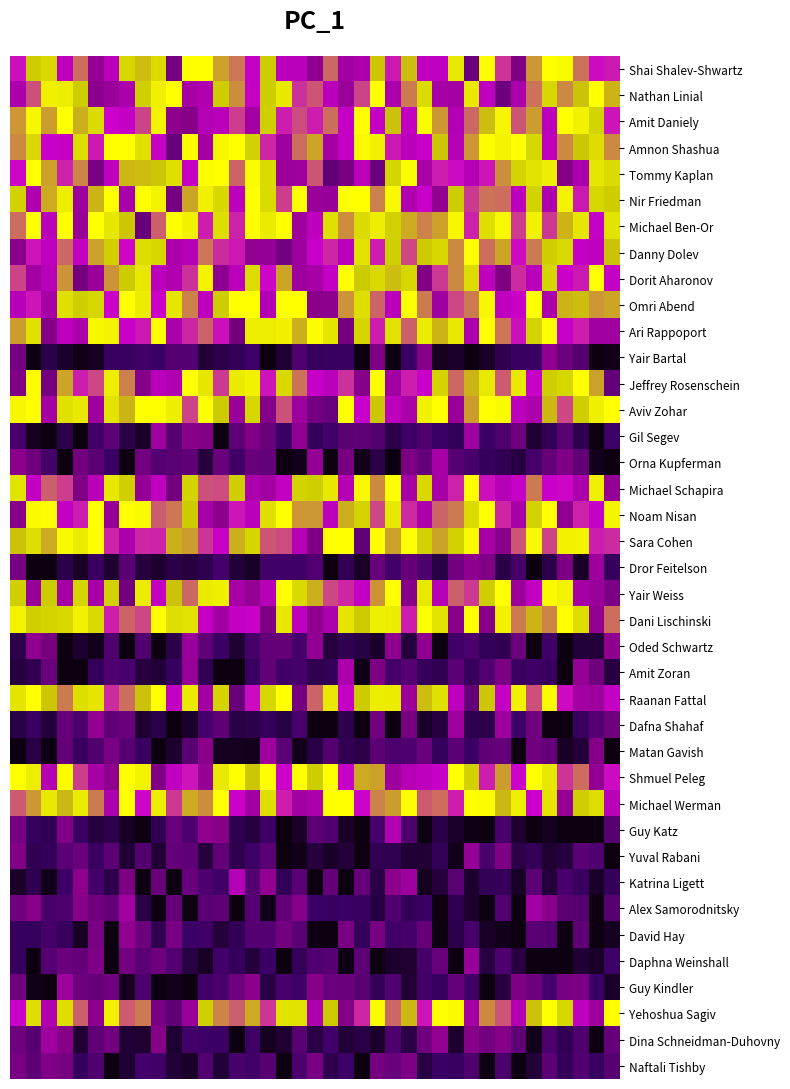

Reading left to right, extract all data points from this chart.

Shai Shalev-Shwartz: 0.7	0.8	0.9	0.6	0.7	0.5	0.6	0.9	0.8	0.9	0.4	1.0	1.0	0.8	0.7	0.6	0.8	0.6	0.6	0.5	0.7	0.5	0.6	0.8	0.7	0.8	0.6	0.6	0.9	0.4	1.0	0.7	0.4	0.8	1.0	1.0	0.7	0.7	0.7
Nathan Linial: 0.6	0.7	0.9	0.9	0.8	0.5	0.5	0.6	0.8	0.9	1.0	0.5	0.6	0.8	0.8	0.6	0.8	0.9	0.7	0.7	0.6	0.5	0.7	1.0	0.6	0.8	0.9	0.5	0.5	0.9	0.6	0.4	0.6	0.7	0.9	0.8	0.8	1.0	0.8
Amit Daniely: 0.8	1.0	0.8	1.0	0.8	0.9	0.7	0.6	0.7	1.0	0.5	0.4	0.6	0.6	0.7	0.5	0.8	0.7	0.7	0.7	0.7	0.6	1.0	0.6	0.8	0.6	1.0	0.8	0.6	0.7	0.8	1.0	0.7	0.8	0.6	1.0	1.0	0.8	0.7
Amnon Shashua: 0.8	0.9	0.6	0.6	0.9	0.7	1.0	1.0	0.9	0.6	0.3	1.0	0.5	1.0	1.0	0.8	0.7	0.5	0.7	0.8	0.5	0.6	1.0	1.0	0.7	0.6	0.6	0.8	0.6	0.8	1.0	1.0	1.0	0.9	0.6	0.8	0.8	0.9	0.8
Tommy Kaplan: 0.7	1.0	0.8	0.7	0.8	0.4	0.6	0.8	0.8	0.8	0.9	0.6	1.0	1.0	0.7	1.0	0.9	0.5	0.5	0.7	0.3	0.4	0.6	0.3	0.9	1.0	0.5	0.7	0.7	0.6	0.7	0.8	0.9	0.9	0.9	0.4	0.6	0.9	0.9
Nir Friedman: 0.8	0.6	0.8	0.9	0.5	0.8	1.0	0.5	1.0	1.0	0.4	0.8	0.9	0.9	0.6	1.0	0.9	0.7	1.0	0.5	0.5	1.0	1.0	0.8	1.0	0.6	0.6	0.5	0.8	0.7	0.7	0.7	0.6	0.8	0.6	1.0	0.7	0.9	0.8
Michael Ben-Or: 0.7	1.0	0.6	1.0	0.5	1.0	0.9	0.8	0.3	0.7	1.0	1.0	0.7	0.9	0.7	1.0	0.9	1.0	0.5	0.6	0.9	0.8	0.9	0.9	0.8	0.8	0.8	0.8	1.0	0.7	0.9	1.0	0.7	0.9	0.7	0.8	0.9	0.6	0.9
Danny Dolev: 0.5	0.7	0.6	0.7	0.6	0.8	0.8	0.7	0.9	0.9	0.6	0.6	0.7	0.7	0.7	0.5	0.5	0.4	0.5	0.6	0.7	0.6	0.9	0.7	0.8	0.7	0.8	0.9	0.8	1.0	0.7	0.8	0.7	0.8	0.8	0.9	0.6	0.6	0.8
Dorit Aharonov: 0.7	0.5	0.6	0.8	0.4	0.5	0.8	0.8	0.9	0.6	0.6	0.7	1.0	0.5	0.6	0.9	0.7	0.8	0.5	0.5	0.6	1.0	0.8	0.9	0.8	0.9	0.4	0.7	0.8	0.9	0.6	0.4	0.7	0.6	0.9	0.6	0.7	1.0	0.6
Omri Abend: 0.6	0.7	0.5	0.9	0.8	0.9	0.6	1.0	0.9	0.6	0.9	0.8	0.6	0.8	1.0	1.0	0.6	1.0	1.0	0.5	0.5	0.8	0.9	0.7	0.6	1.0	0.8	0.5	0.7	0.8	1.0	0.6	0.6	1.0	0.6	0.8	0.8	0.8	0.8
Ari Rappoport: 0.8	0.9	0.4	0.6	0.6	1.0	1.0	0.6	0.7	1.0	0.6	0.7	0.7	0.7	0.4	0.9	0.9	0.9	0.8	1.0	0.9	0.4	0.9	0.7	0.9	0.7	0.9	0.8	0.9	0.6	1.0	0.7	0.7	0.8	1.0	0.6	0.7	0.5	0.5
Yair Bartal: 0.4	0.0	0.1	0.1	0.0	0.0	0.2	0.2	0.2	0.2	0.3	0.3	0.1	0.1	0.2	0.2	0.0	0.1	0.3	0.2	0.2	0.2	0.0	0.4	0.0	0.2	0.4	0.0	0.1	0.0	0.1	0.2	0.2	0.2	0.5	0.4	0.3	0.0	0.0
Jeffrey Rosenschein: 0.4	1.0	0.4	0.8	0.7	0.7	0.9	0.8	0.4	0.6	0.6	1.0	0.9	0.7	0.9	1.0	0.7	0.9	0.7	0.6	0.6	0.7	0.4	1.0	0.5	0.7	0.6	0.8	0.7	0.8	0.9	0.7	0.9	0.6	0.8	0.9	1.0	0.8	0.3
Aviv Zohar: 1.0	1.0	0.5	0.9	0.9	0.5	0.9	0.8	1.0	1.0	0.9	0.7	1.0	0.8	0.5	0.9	0.4	0.7	0.5	0.4	0.3	1.0	0.6	0.8	0.6	0.5	0.9	1.0	0.5	0.8	1.0	1.0	0.6	0.6	0.8	0.7	0.8	0.9	1.0
Gil Segev: 0.2	0.0	0.0	0.1	0.0	0.2	0.3	0.1	0.1	0.5	0.3	0.4	0.4	0.0	0.3	0.4	0.3	0.2	0.5	0.2	0.2	0.3	0.3	0.3	0.1	0.2	0.3	0.2	0.2	0.5	0.2	0.3	0.4	0.1	0.2	0.3	0.2	0.0	0.2
Orna Kupferman: 0.4	0.4	0.2	0.0	0.4	0.3	0.2	0.0	0.4	0.3	0.3	0.3	0.1	0.3	0.2	0.3	0.3	0.0	0.0	0.5	0.0	0.4	0.0	0.1	0.0	0.4	0.3	0.5	0.3	0.2	0.2	0.2	0.1	0.2	0.3	0.4	0.3	0.0	0.0
Michael Schapira: 0.9	0.6	0.7	0.7	0.4	0.6	0.9	0.8	0.5	0.6	0.4	0.8	0.7	0.7	0.8	0.5	0.5	0.6	0.8	0.8	0.9	0.6	1.0	0.8	1.0	0.5	0.9	0.5	0.7	1.0	0.7	0.6	0.6	0.8	0.6	0.7	0.6	0.9	0.5
Noam Nisan: 0.4	1.0	1.0	0.6	0.7	1.0	0.5	1.0	1.0	0.7	0.7	0.8	0.5	0.5	0.7	0.6	0.9	1.0	0.8	0.8	0.6	0.8	0.8	0.7	0.9	0.7	0.5	0.7	0.8	0.9	1.0	0.7	0.5	0.8	1.0	0.5	0.7	0.6	1.0
Sara Cohen: 0.8	0.9	0.8	1.0	0.9	1.0	0.7	0.6	0.7	0.7	0.8	0.8	0.7	0.6	0.8	0.9	0.7	0.7	0.6	0.4	1.0	1.0	0.3	1.0	0.8	1.0	0.8	0.8	0.8	1.0	0.5	0.4	0.7	1.0	0.7	1.0	1.0	0.7	0.7
Dror Feitelson: 0.4	0.0	0.0	0.1	0.1	0.2	0.1	0.3	0.1	0.1	0.1	0.1	0.2	0.2	0.1	0.1	0.2	0.2	0.2	0.3	0.0	0.2	0.1	0.3	0.2	0.3	0.3	0.1	0.4	0.5	0.4	0.1	0.2	0.0	0.1	0.4	0.1	0.5	0.2
Yair Weiss: 0.8	0.5	0.8	0.5	0.9	0.5	0.8	0.4	0.9	0.6	0.8	0.7	0.9	0.9	0.5	0.5	0.6	1.0	0.9	0.8	0.7	0.7	0.6	0.8	1.0	0.4	0.9	0.6	0.7	0.7	0.8	1.0	0.5	0.6	1.0	1.0	0.5	0.5	0.4
Dani Lischinski: 1.0	0.8	0.8	0.9	1.0	0.9	0.7	0.7	0.7	1.0	0.9	0.9	0.6	0.5	0.6	0.6	0.4	0.9	0.6	0.5	0.6	0.9	0.8	0.9	0.9	0.7	1.0	0.9	0.4	1.0	0.4	1.0	0.8	0.8	0.8	1.0	0.9	0.5	0.7
Oded Schwartz: 0.1	0.5	0.4	0.0	0.1	0.0	0.3	0.0	0.3	0.0	0.1	0.5	0.3	0.2	0.1	0.2	0.3	0.3	0.2	0.5	0.1	0.2	0.1	0.1	0.5	0.1	0.5	0.0	0.2	0.3	0.2	0.2	0.3	0.0	0.2	0.0	0.1	0.1	0.5
Amit Zoran: 0.1	0.2	0.3	0.0	0.0	0.2	0.3	0.2	0.1	0.1	0.2	0.5	0.2	0.0	0.0	0.2	0.3	0.2	0.2	0.2	0.2	0.6	0.0	0.4	0.2	0.3	0.2	0.2	0.3	0.2	0.3	0.4	0.2	0.2	0.2	0.0	0.5	0.4	0.1
Raanan Fattal: 0.9	1.0	0.8	0.8	0.9	0.9	0.7	0.7	0.8	1.0	0.6	0.9	0.5	0.8	0.3	0.7	0.9	1.0	0.4	0.7	0.9	0.6	0.8	0.9	0.9	0.5	0.8	0.9	0.6	0.3	0.8	0.6	1.0	0.7	1.0	0.7	0.5	0.5	0.6
Dafna Shahaf: 0.1	0.2	0.1	0.3	0.3	0.5	0.3	0.4	0.1	0.1	0.0	0.1	0.2	0.3	0.1	0.1	0.2	0.1	0.2	0.0	0.0	0.1	0.0	0.4	0.0	0.4	0.1	0.1	0.5	0.1	0.1	0.5	0.2	0.4	0.0	0.0	0.2	0.3	0.4
Matan Gavish: 0.0	0.1	0.0	0.3	0.2	0.3	0.4	0.3	0.2	0.0	0.1	0.3	0.4	0.0	0.0	0.0	0.5	0.3	0.0	0.1	0.3	0.2	0.1	0.3	0.3	0.3	0.3	0.2	0.3	0.2	0.3	0.3	0.0	0.4	0.3	0.0	0.1	0.4	0.0
Shmuel Peleg: 1.0	0.9	0.6	1.0	0.7	0.5	0.5	1.0	1.0	0.4	0.6	0.7	0.5	0.9	1.0	0.8	1.0	0.6	1.0	0.8	1.0	0.6	0.8	0.8	0.5	0.6	0.6	0.6	1.0	0.8	0.7	0.8	0.7	1.0	0.9	0.7	0.7	0.5	0.7
Michael Werman: 0.7	0.8	0.9	0.8	0.9	0.8	0.6	1.0	0.7	0.9	0.7	0.8	0.8	1.0	0.6	0.5	0.9	0.7	0.5	0.6	1.0	1.0	0.6	0.8	0.8	1.0	0.7	0.7	0.7	1.0	1.0	0.8	0.9	0.6	0.9	0.5	0.8	0.9	0.6
Guy Katz: 0.4	0.2	0.2	0.4	0.2	0.1	0.1	0.1	0.0	0.2	0.3	0.3	0.5	0.4	0.2	0.1	0.2	0.0	0.1	0.3	0.3	0.1	0.0	0.2	0.6	0.3	0.0	0.1	0.1	0.0	0.0	0.2	0.1	0.0	0.0	0.0	0.0	0.0	0.3
Yuval Rabani: 0.4	0.2	0.2	0.3	0.3	0.2	0.3	0.1	0.3	0.1	0.3	0.3	0.1	0.3	0.1	0.2	0.3	0.0	0.0	0.1	0.1	0.1	0.0	0.2	0.2	0.1	0.1	0.2	0.0	0.5	0.2	0.4	0.1	0.2	0.1	0.1	0.3	0.3	0.0
Katrina Ligett: 0.1	0.2	0.0	0.2	0.5	0.2	0.1	0.4	0.0	0.3	0.0	0.3	0.3	0.2	0.6	0.3	0.5	0.2	0.3	0.0	0.3	0.0	0.3	0.1	0.5	0.5	0.0	0.1	0.3	0.1	0.2	0.2	0.1	0.3	0.1	0.2	0.2	0.1	0.2
Alex Samorodnitsky: 0.4	0.4	0.2	0.3	0.4	0.4	0.3	0.5	0.1	0.0	0.3	0.0	0.3	0.3	0.0	0.3	0.0	0.3	0.4	0.2	0.2	0.2	0.2	0.1	0.3	0.2	0.2	0.0	0.2	0.1	0.0	0.3	0.0	0.5	0.4	0.3	0.3	0.0	0.3
David Hay: 0.2	0.2	0.2	0.2	0.1	0.4	0.0	0.5	0.4	0.2	0.4	0.2	0.2	0.1	0.2	0.3	0.3	0.4	0.3	0.0	0.0	0.4	0.2	0.4	0.2	0.2	0.3	0.0	0.1	0.2	0.1	0.0	0.0	0.3	0.3	0.0	0.3	0.0	0.0
Daphna Weinshall: 0.2	0.0	0.3	0.4	0.3	0.4	0.0	0.4	0.3	0.4	0.3	0.1	0.0	0.2	0.2	0.1	0.2	0.0	0.2	0.3	0.3	0.0	0.3	0.0	0.1	0.1	0.2	0.3	0.0	0.5	0.1	0.3	0.1	0.0	0.0	0.0	0.1	0.1	0.2
Guy Kindler: 0.4	0.0	0.0	0.5	0.4	0.3	0.4	0.0	0.3	0.0	0.0	0.0	0.2	0.2	0.4	0.5	0.1	0.2	0.2	0.4	0.4	0.4	0.3	0.2	0.3	0.1	0.2	0.2	0.3	0.2	0.0	0.1	0.4	0.4	0.2	0.4	0.4	0.2	0.1
Yehoshua Sagiv: 0.6	0.9	0.6	0.9	0.7	0.5	0.9	0.7	0.8	0.4	0.3	0.5	0.8	0.8	0.7	0.8	0.7	0.9	0.9	0.6	0.8	0.4	0.7	1.0	0.7	0.8	0.7	1.0	1.0	0.5	0.8	0.7	0.6	0.8	1.0	0.9	0.6	0.5	1.0
Dina Schneidman-Duhovny: 0.4	0.3	0.5	0.4	0.1	0.3	0.4	0.1	0.1	0.4	0.1	0.2	0.2	0.2	0.0	0.2	0.0	0.1	0.3	0.1	0.2	0.1	0.1	0.1	0.3	0.1	0.4	0.5	0.1	0.4	0.4	0.4	0.3	0.0	0.3	0.2	0.3	0.0	0.3
Naftali Tishby: 0.4	0.3	0.4	0.4	0.2	0.3	0.0	0.1	0.2	0.2	0.1	0.1	0.3	0.1	0.2	0.2	0.3	0.0	0.3	0.4	0.2	0.2	0.0	0.4	0.3	0.4	0.1	0.2	0.2	0.3	0.0	0.3	0.0	0.1	0.3	0.2	0.3	0.2	0.3